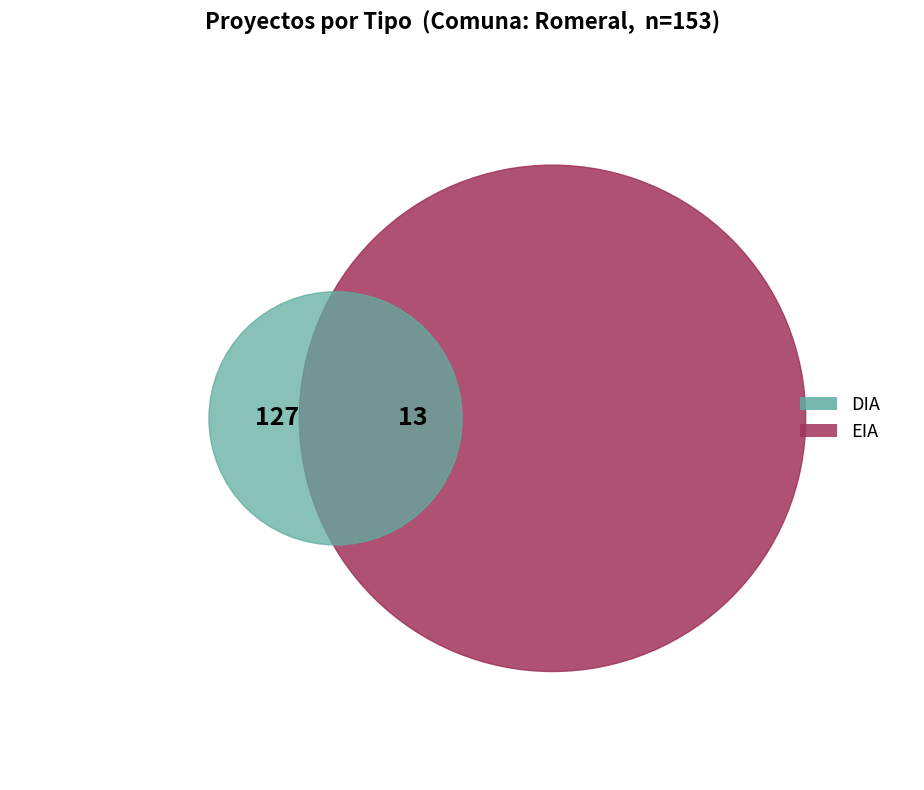

To the nearest percent, what is the average slice percentage?

50%